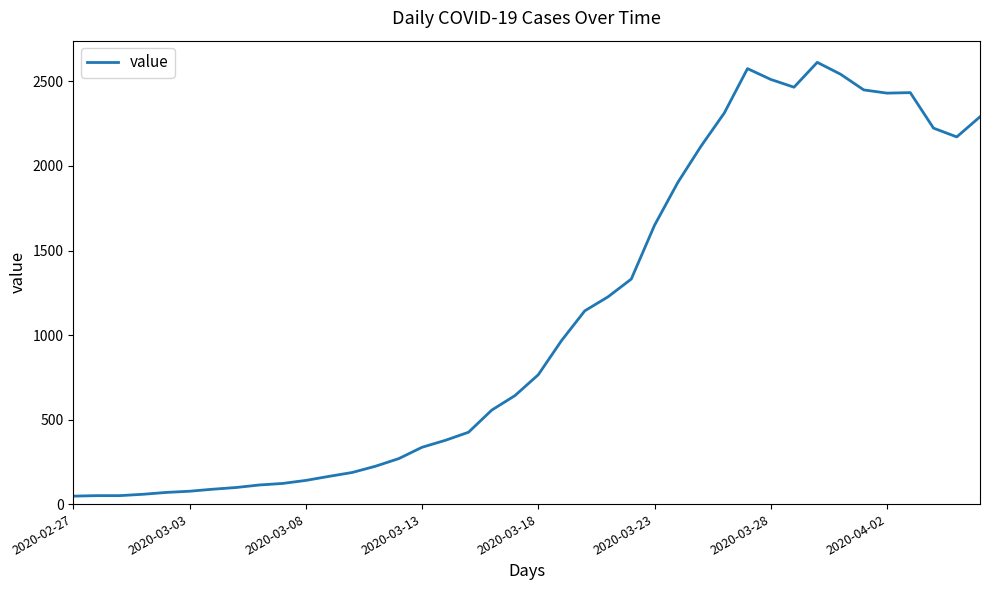

What is the greatest value displayed?

2613